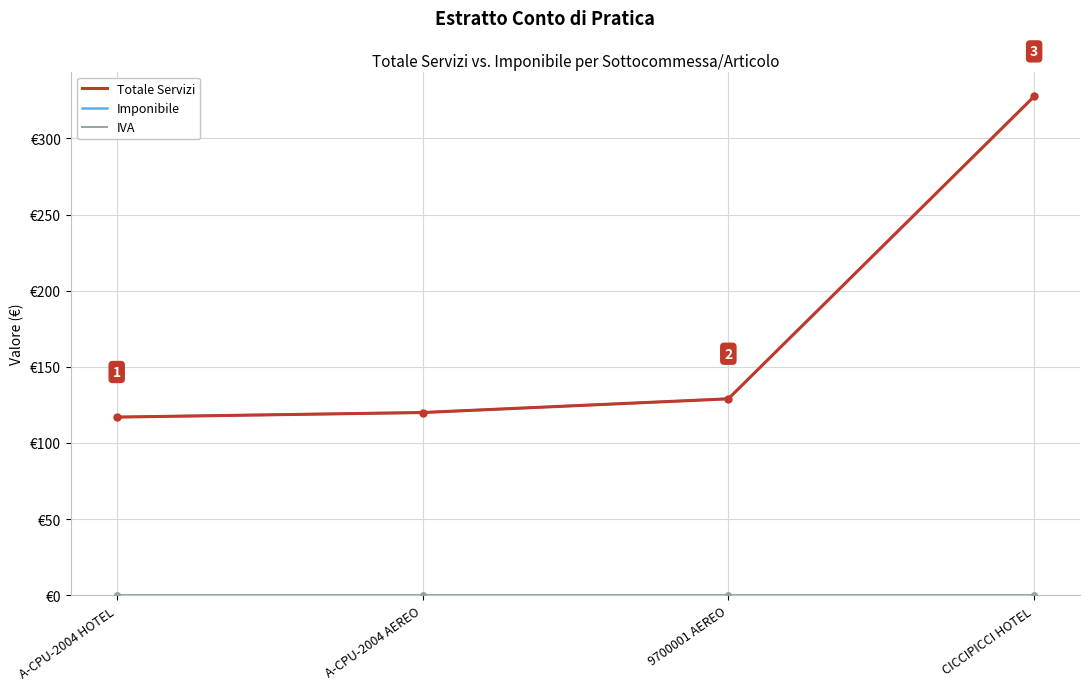

Which has a higher value, A-CPU-2004 HOTEL or 9700001 AEREO?

9700001 AEREO